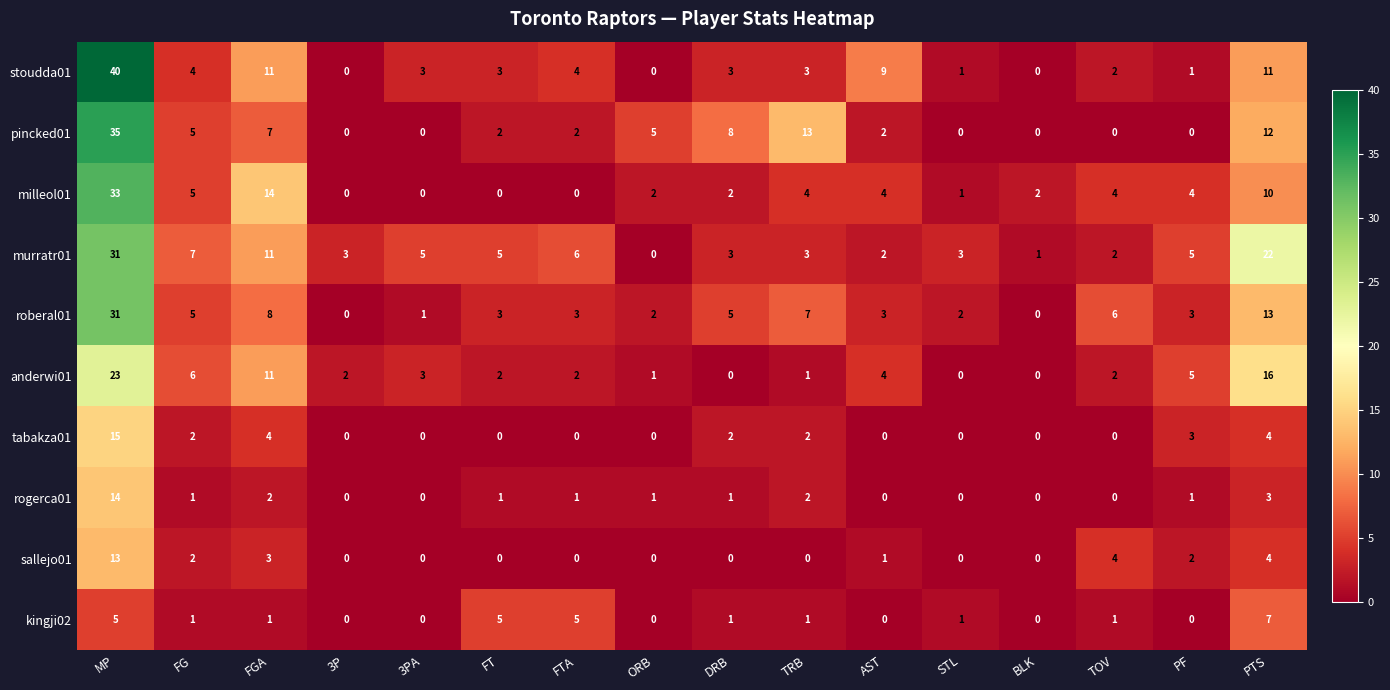

How many series are shown in this chart?

10